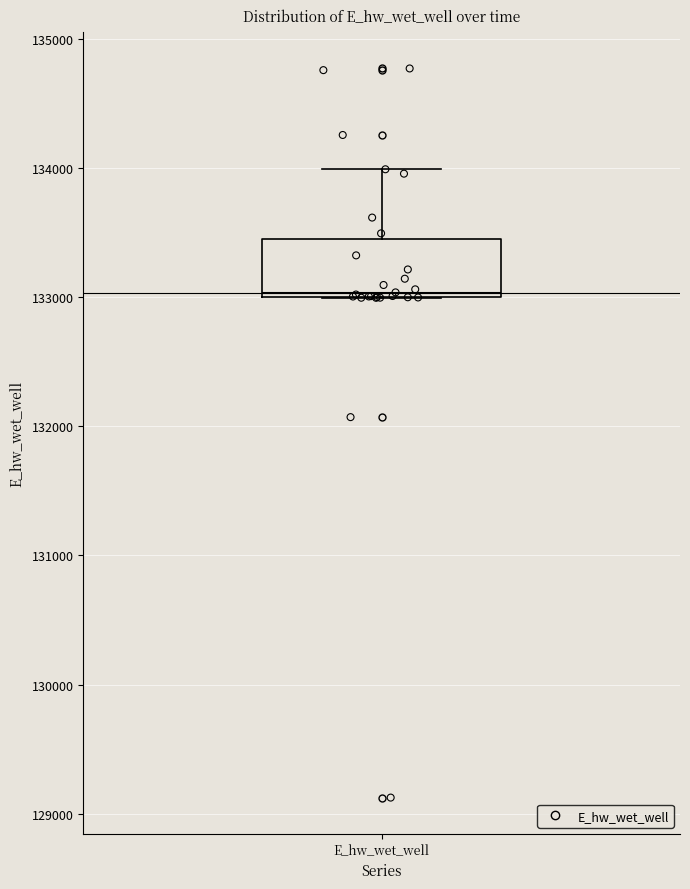

Where is the lower edge of the box for E_hw_wet_well on the y-axis? The values are not printed on the chart, so give them approximately, as read against the axis.

133000